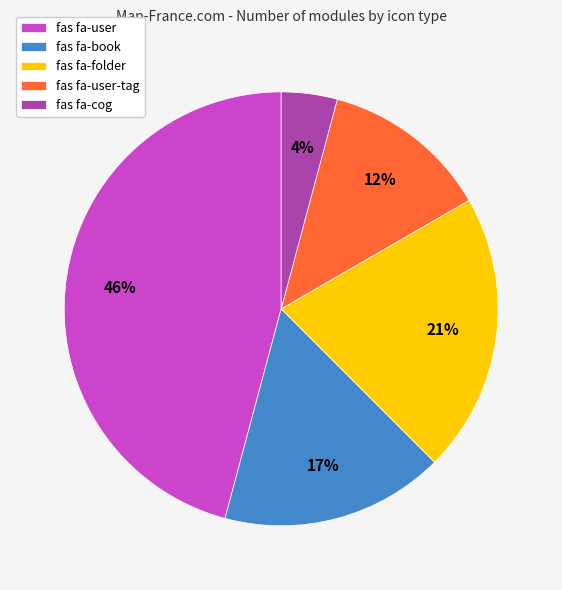

To the nearest percent, what percentage of the pie is fas fa-book?

17%